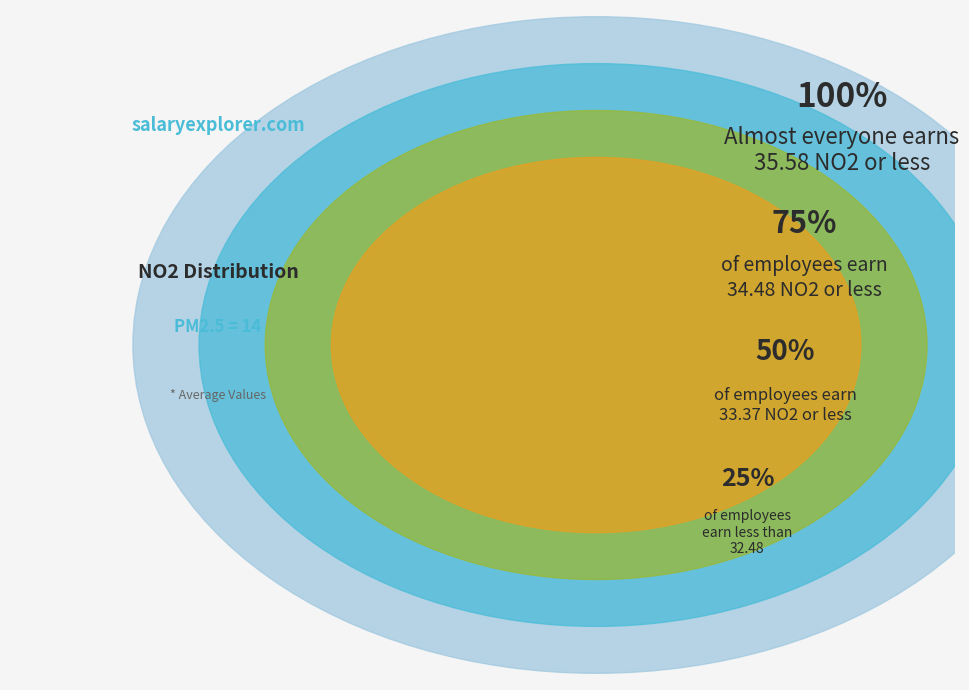

Between 7 and 31, which is larger?

31